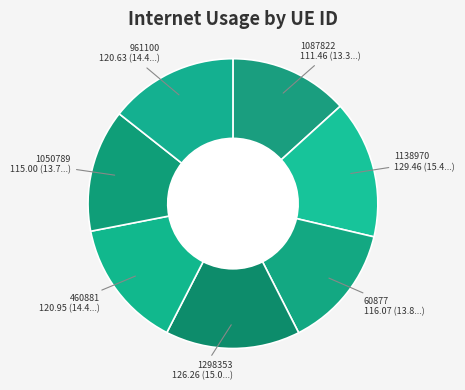

Count the number of slices in the pie.

7